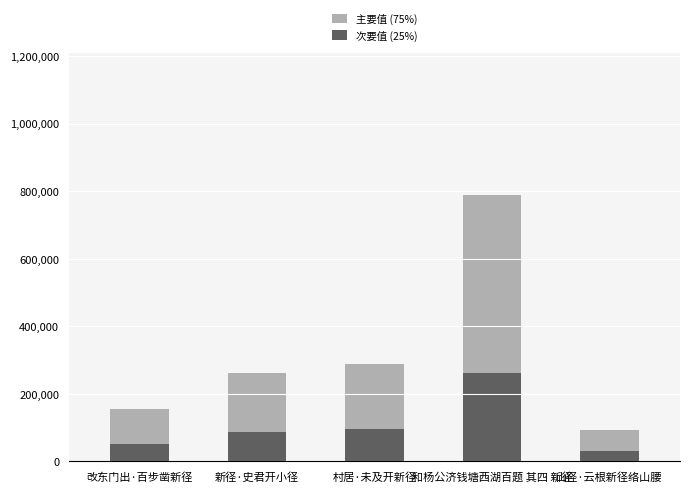

Reading left to right, transcribe all the data shown in this chart.

主要值 (75%): 155238.0	261030.8	287851.5	788287.5	92582.2
次要值 (25%): 51746.0	87010.2	95950.5	262762.5	30860.8